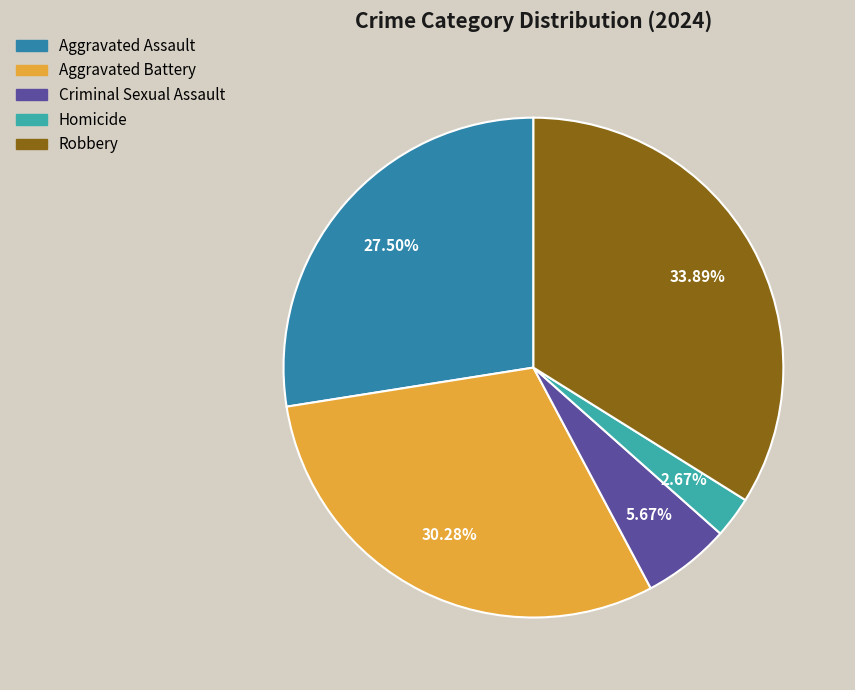

Is the sum of Aggravated Assault and Aggravated Battery greater than half?

Yes